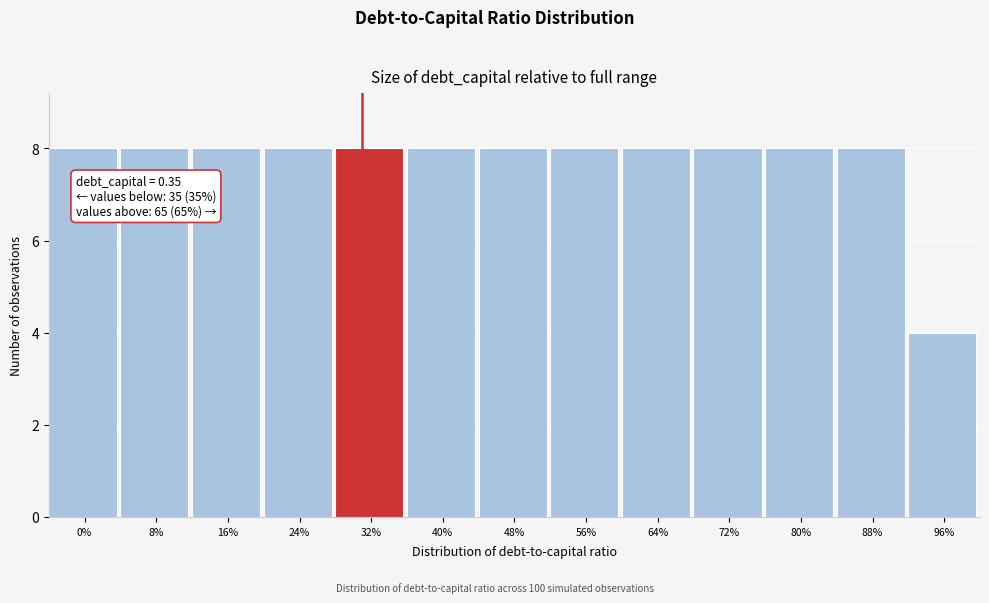

Reading left to right, what are all the values shown in this chart?

8	8	8	8	8	8	8	8	8	8	8	8	4